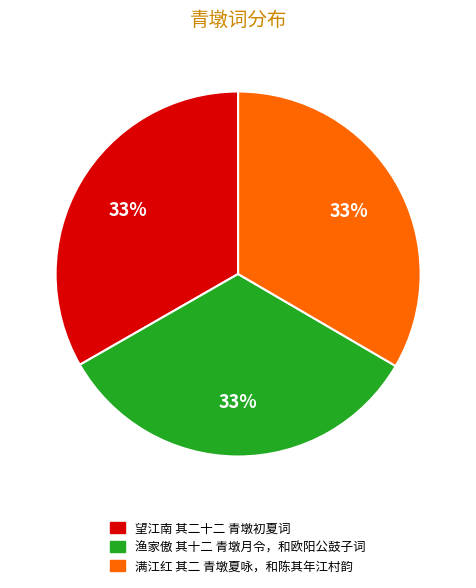

How many slices are in this pie chart?

3